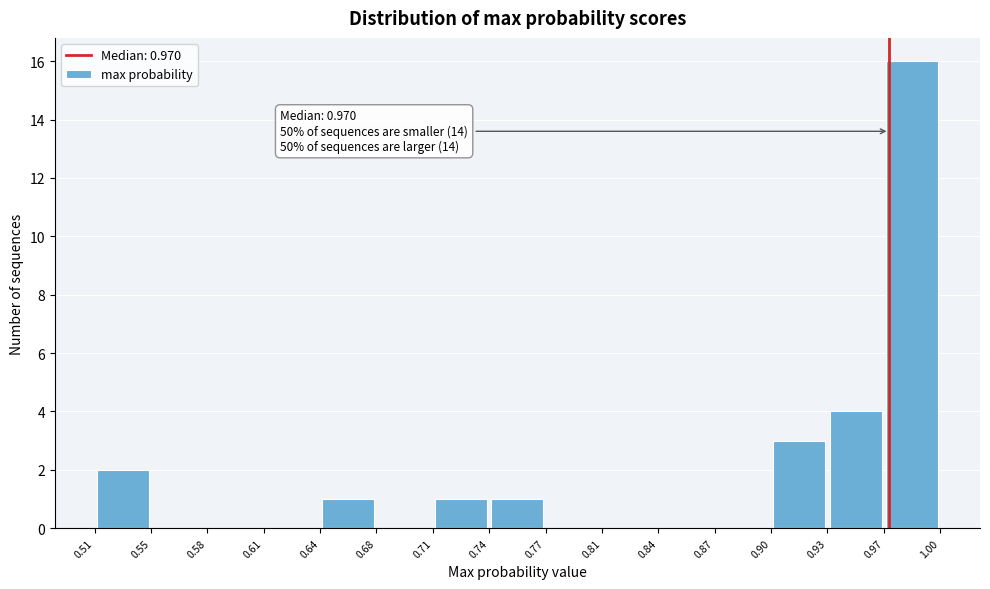

Which range on the x-axis has the tallest bar?

0.97 to 1.00